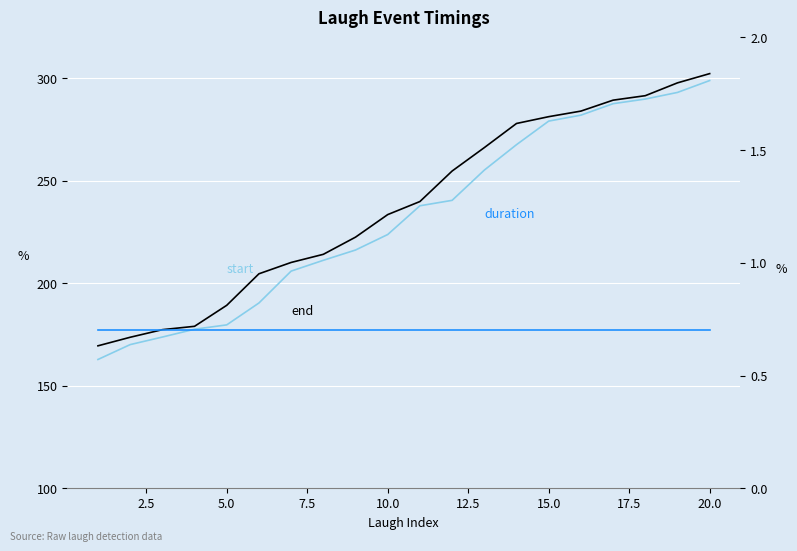

Which series changed the most between 20.0 and 22.5?

end